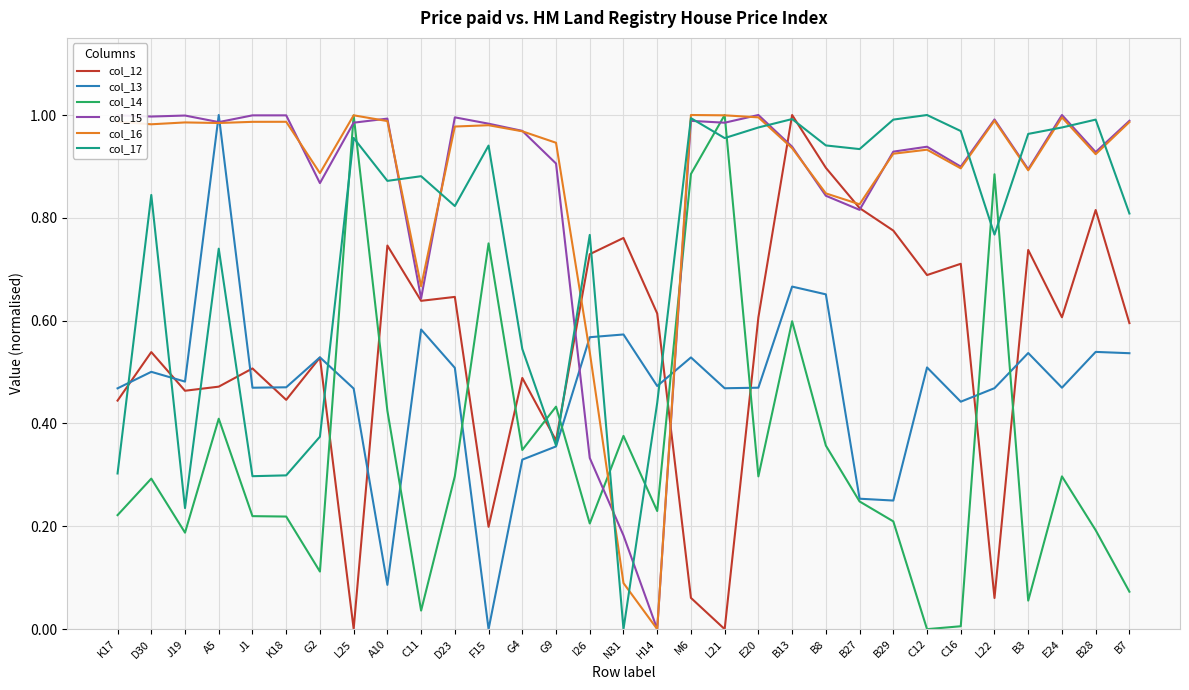

How many distinct data groups are displayed?

6